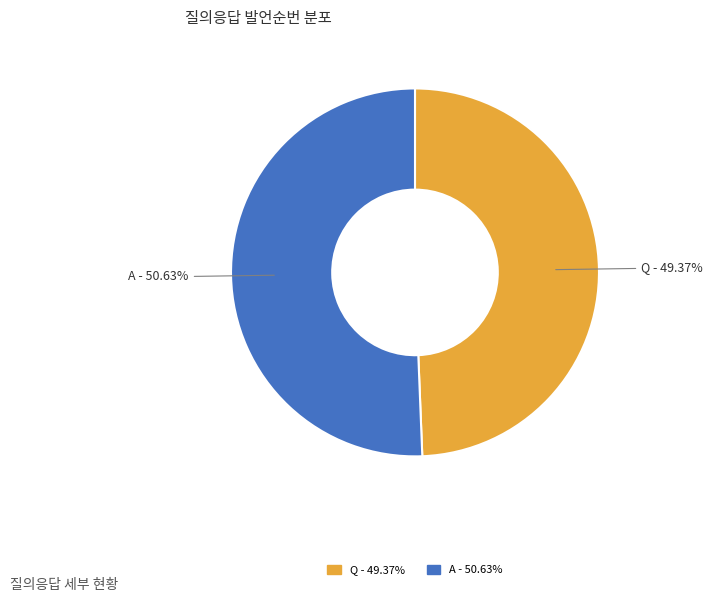

What percentage is the Q slice, to the nearest percent?

49%